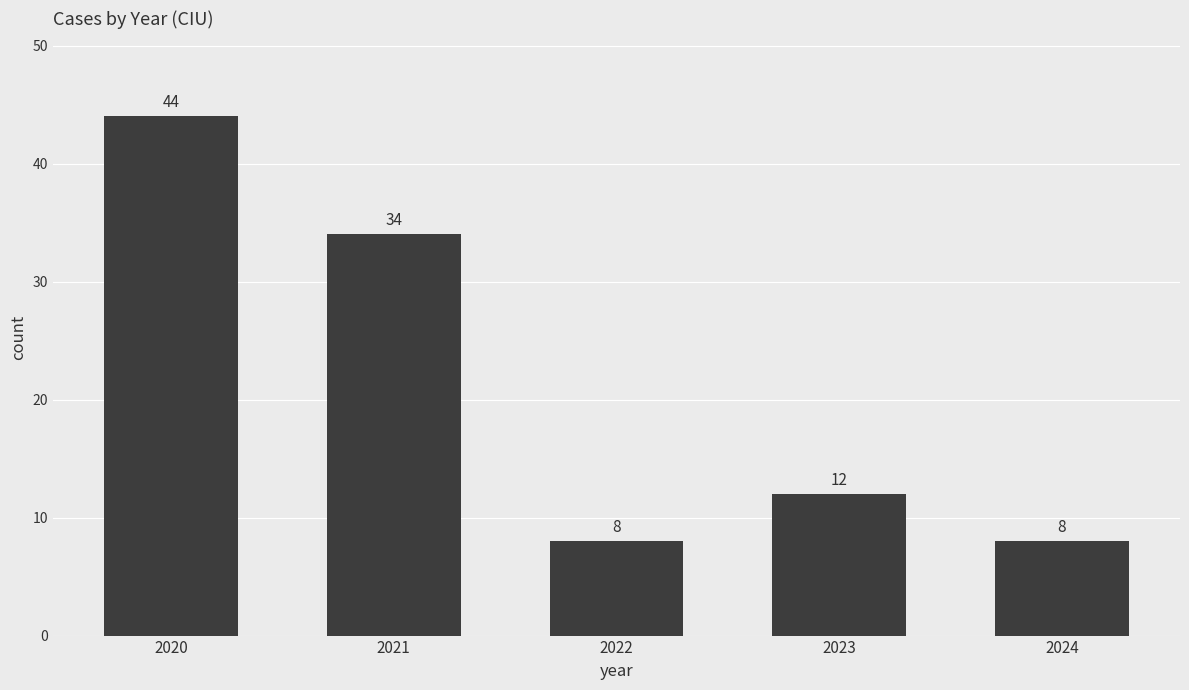

How many bars are there in total?

5